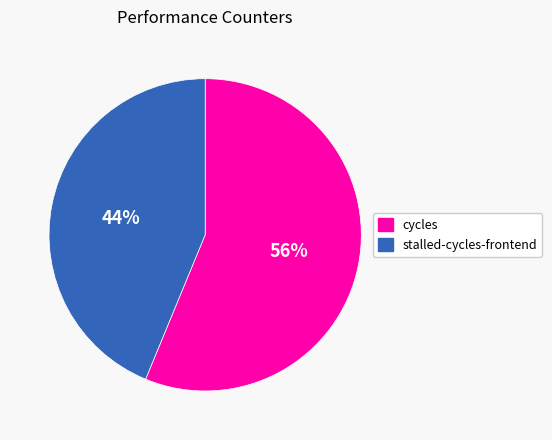

To the nearest percent, what is the difference between the largest and smallest slice percentages?

12%